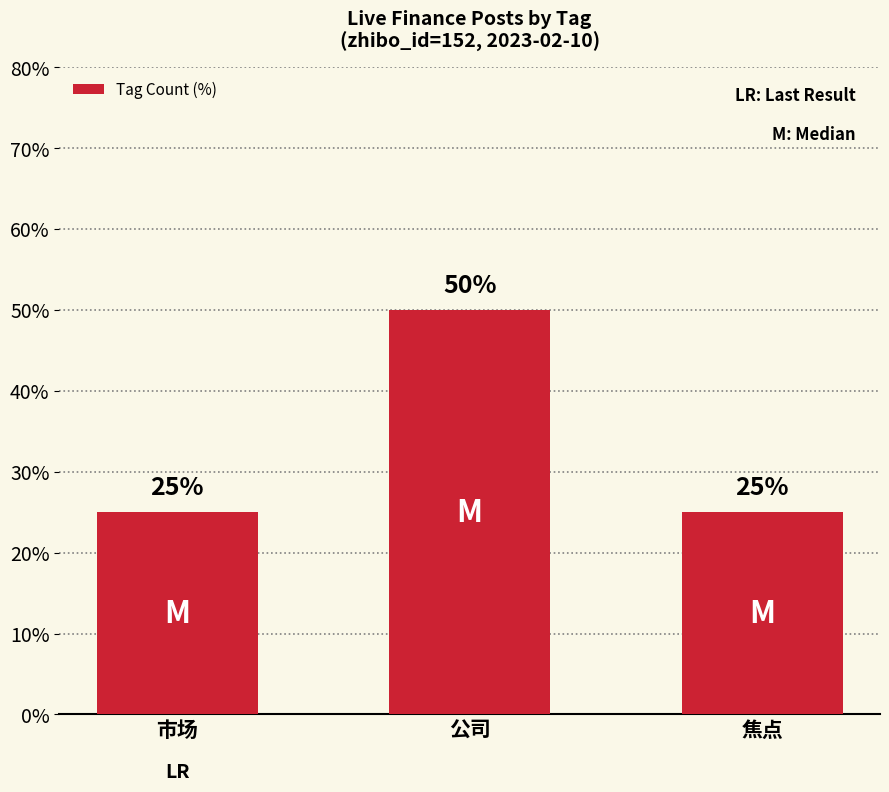

Count the values in the range 25 to 50.

3